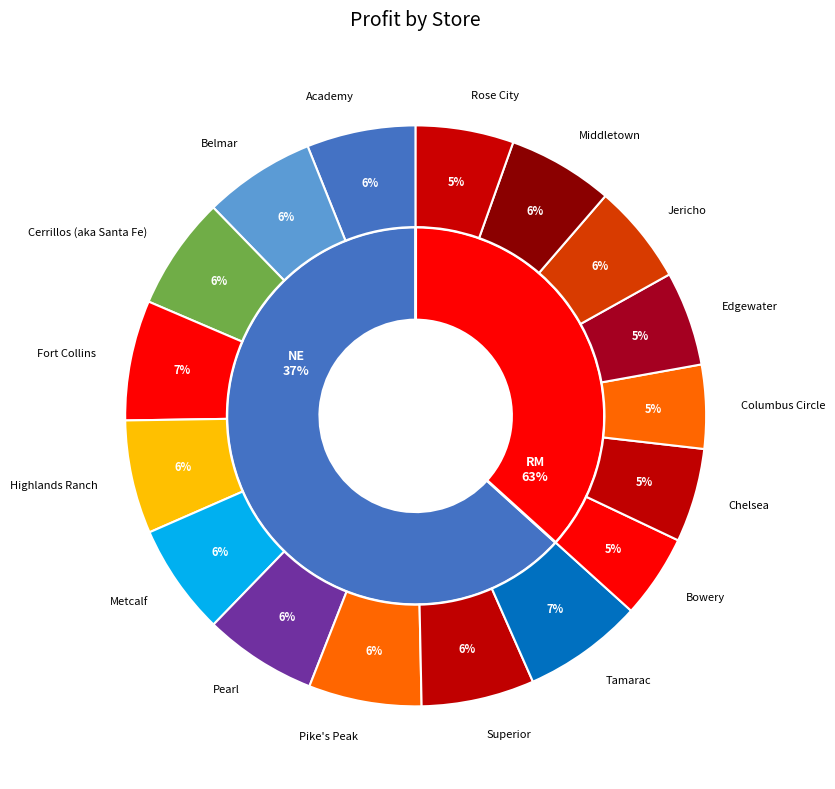

Combined, do Cerrillos (aka Santa Fe) and Pearl account for over 50%?

No